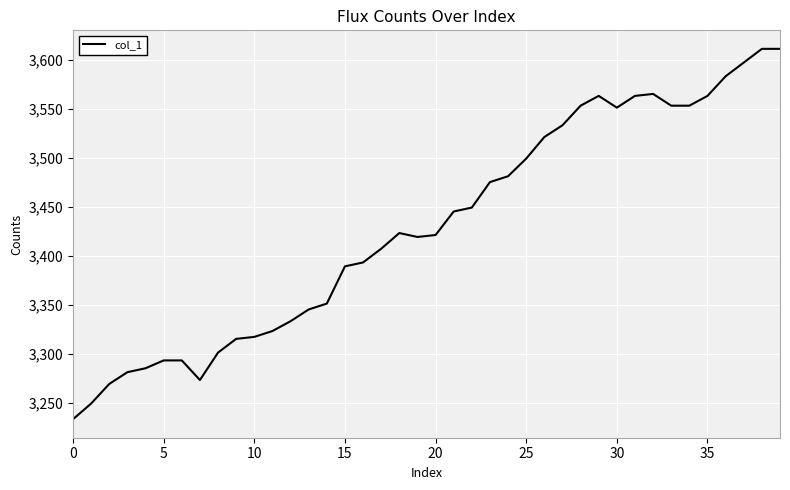

What is the difference between the maximum and minimum values?

378